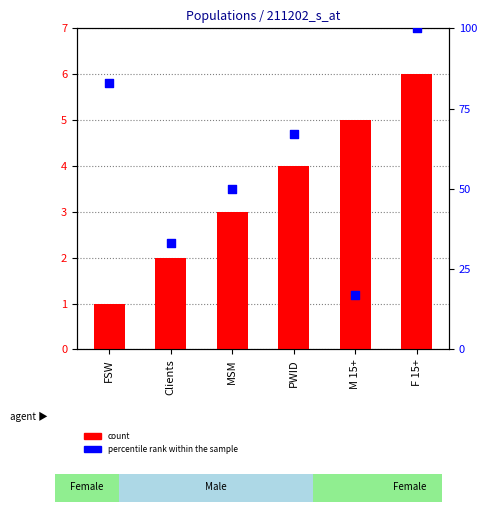

At how many categories does at least one series exceed 35?

4